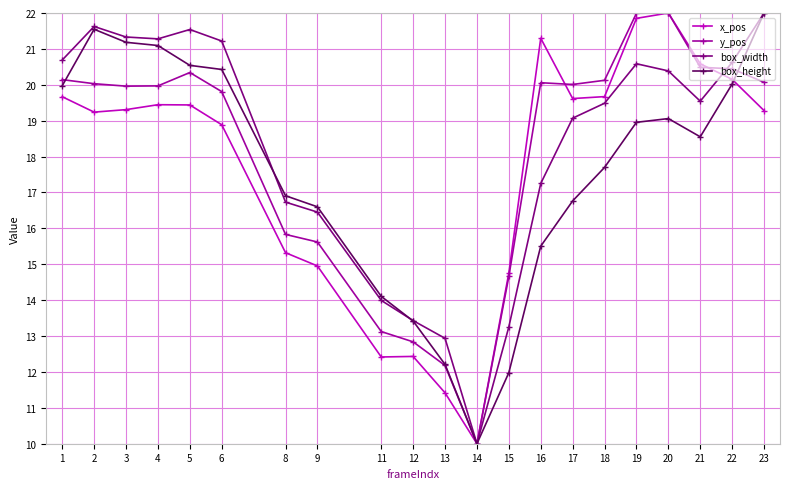

Which series has the largest total across all categories?

box_width